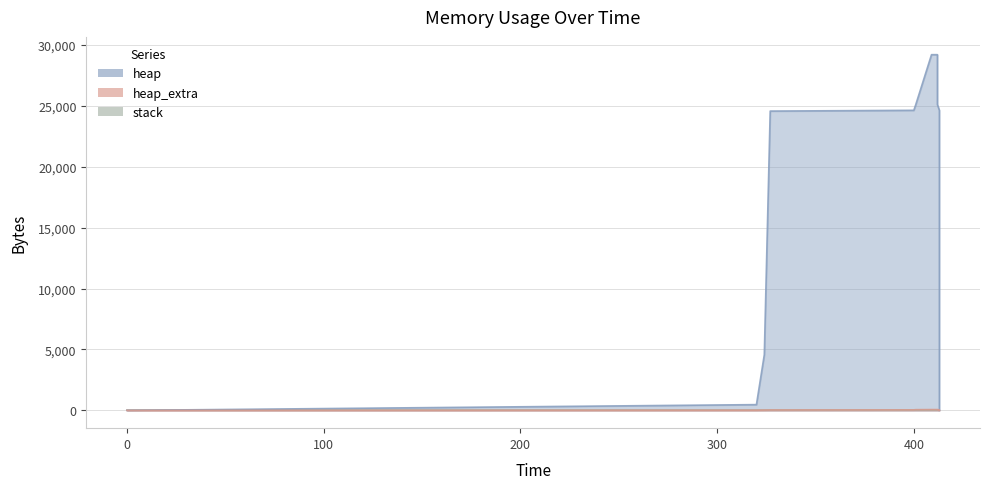

True or false: heap has more than 1 points higher than both neighbors.

False